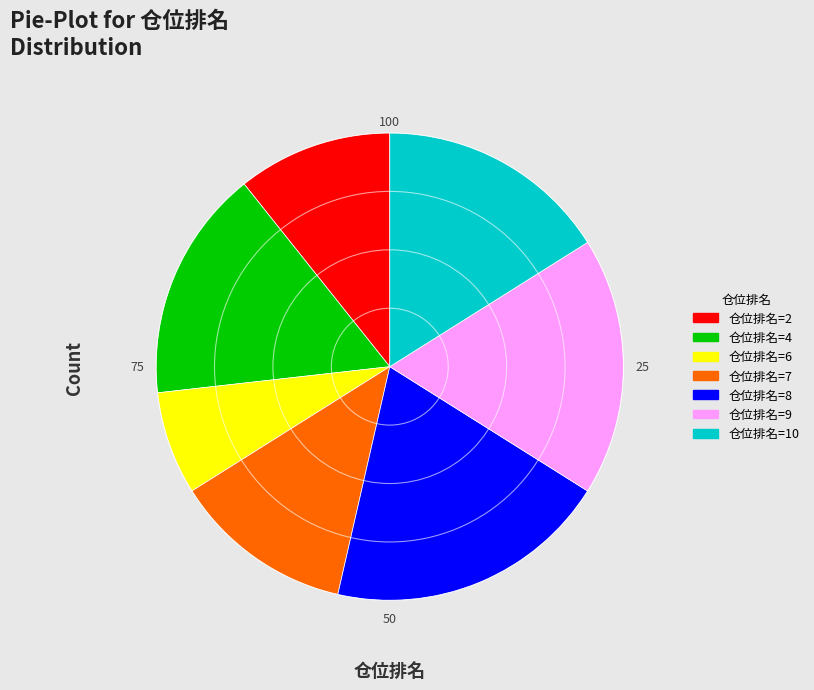

Does 仓位排名=8 represent more than half of the total?

No